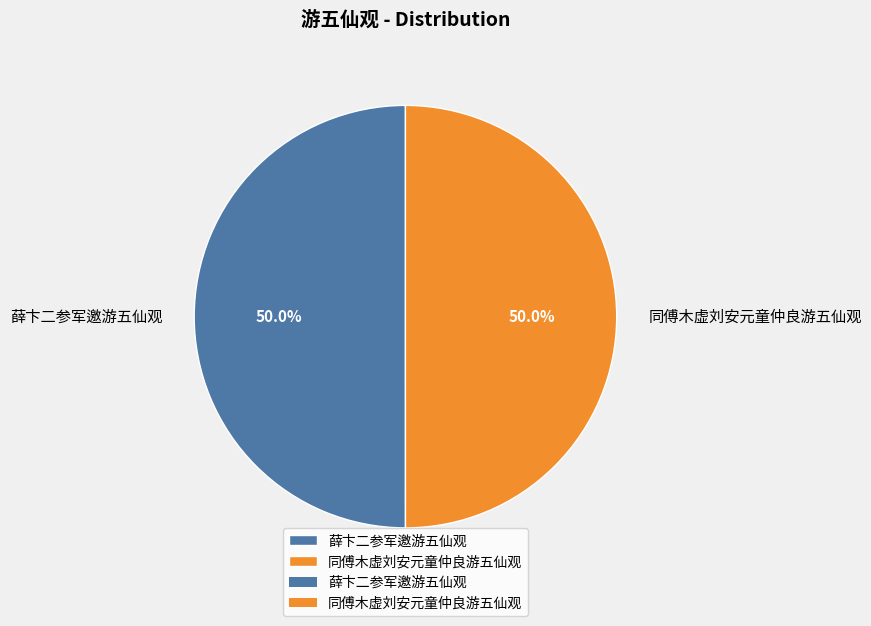

Approximately how many times larger is the value at 同傅木虚刘安元童仲良游五仙观 compared to 薛卞二参军邀游五仙观?

1.0